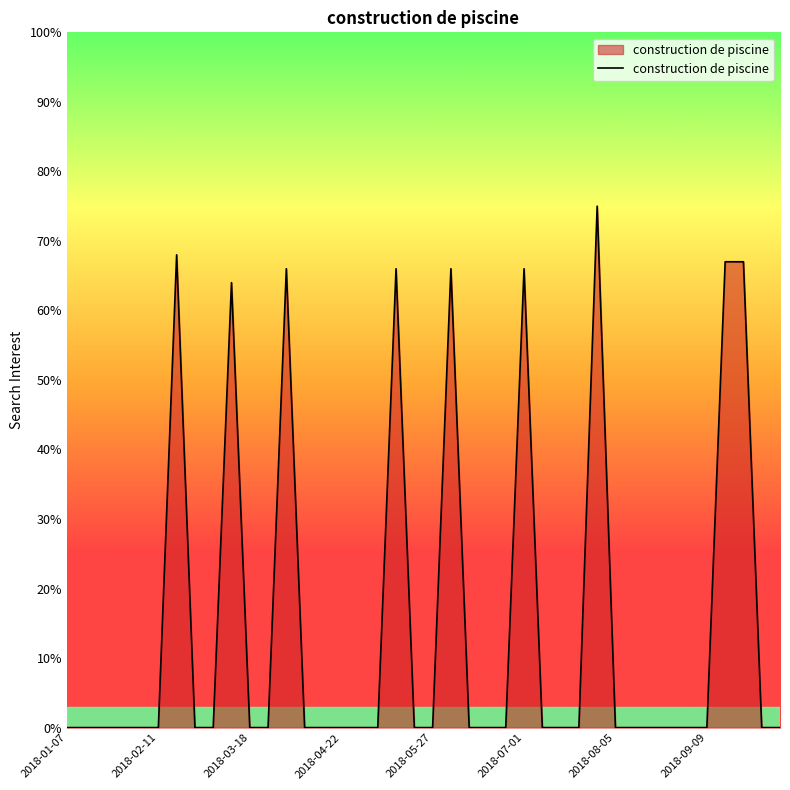

What is the difference between the maximum and minimum values?

75